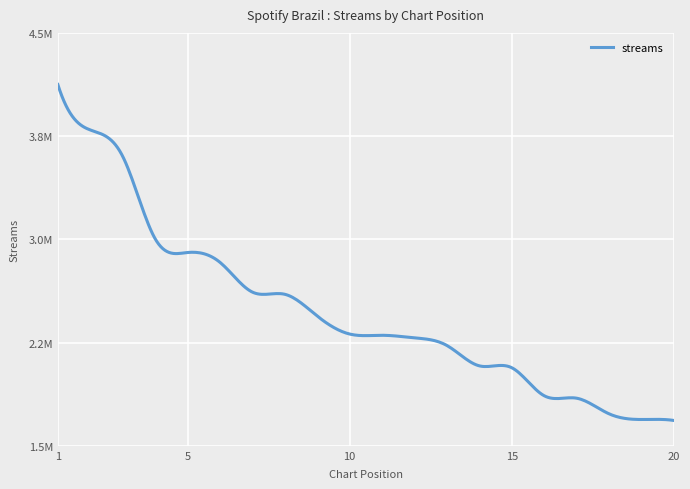

List the labels in order of value, largest first.

1, 2, 3, 4, 5, 6, 7, 8, 9, 10, 11, 12, 13, 14, 15, 16, 17, 18, 19, 20